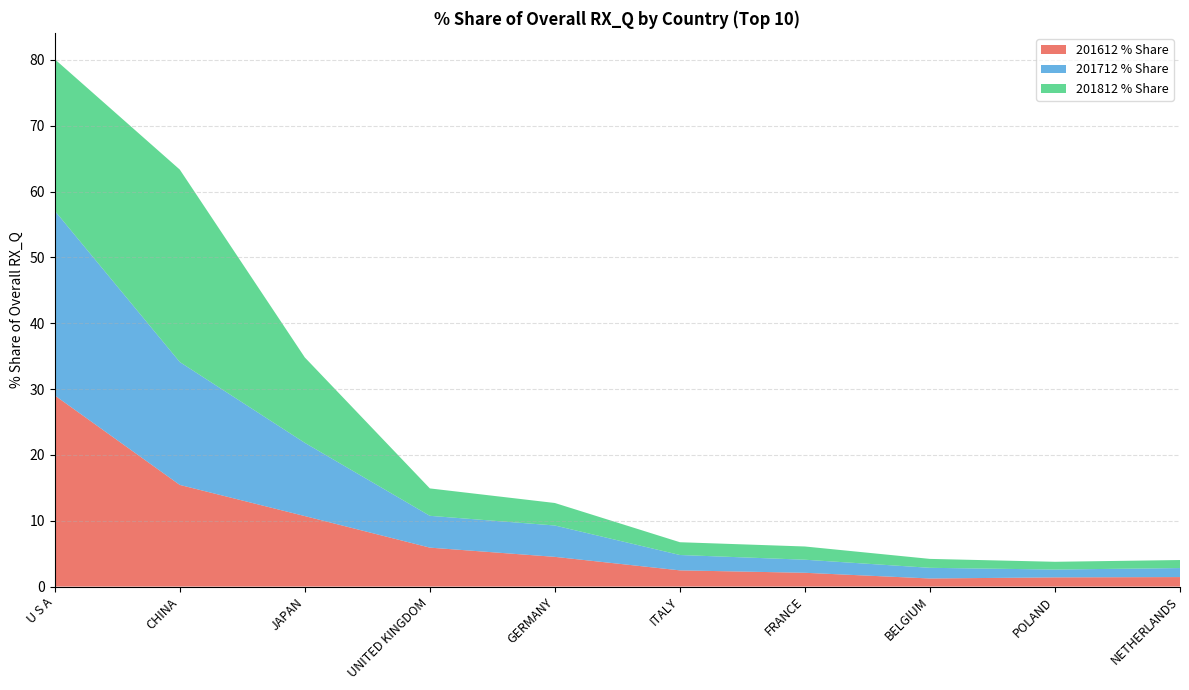

Reading left to right, extract all data points from this chart.

201612 % Share: 29.0	15.4	10.7	5.9	4.5	2.5	2.1	1.2	1.4	1.4
201712 % Share: 28.0	18.7	11.1	4.8	4.8	2.3	2.0	1.6	1.2	1.4
201812 % Share: 23.0	29.2	13.0	4.2	3.4	1.9	2.0	1.4	1.2	1.2